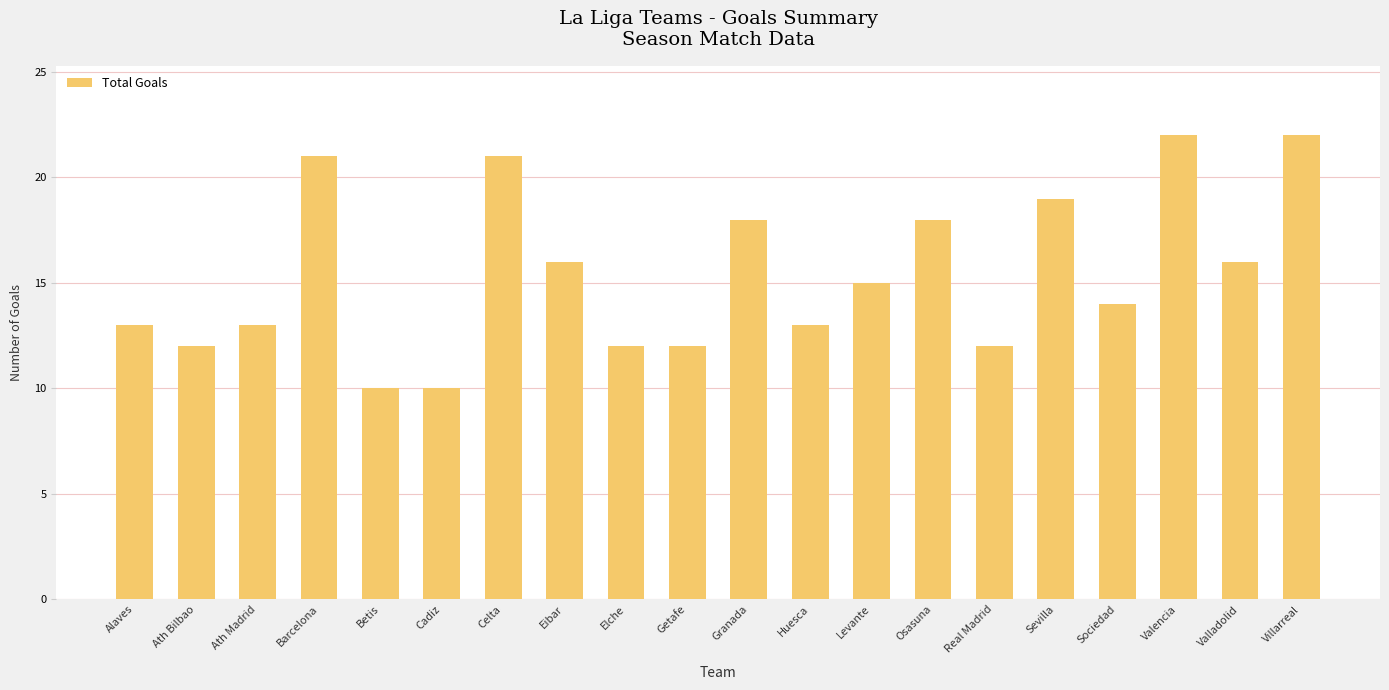

The value at Sevilla is 19. True or false?

True